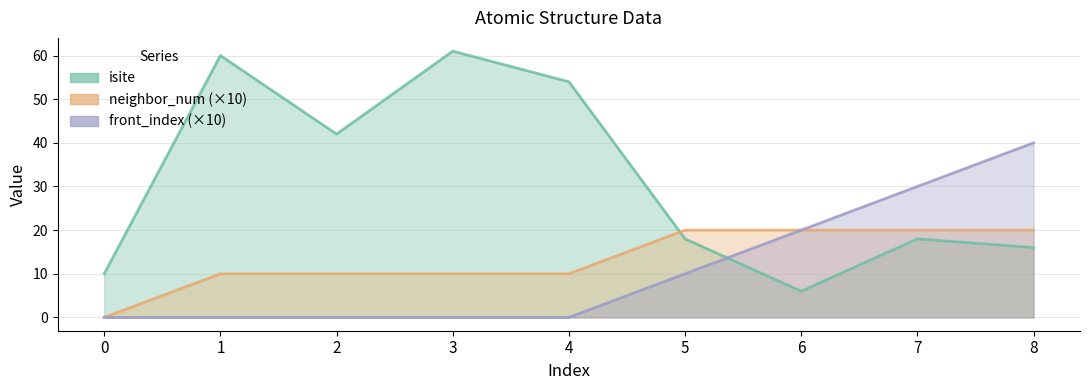

Reading right to left, transcribe all the data shown in this chart.

isite: 8=16	7=18	6=6	5=18	4=54	3=61	2=42	1=60	0=10
neighbor_num: 8=20	7=20	6=20	5=20	4=10	3=10	2=10	1=10	0=0
front_index: 8=40	7=30	6=20	5=10	4=0	3=0	2=0	1=0	0=0